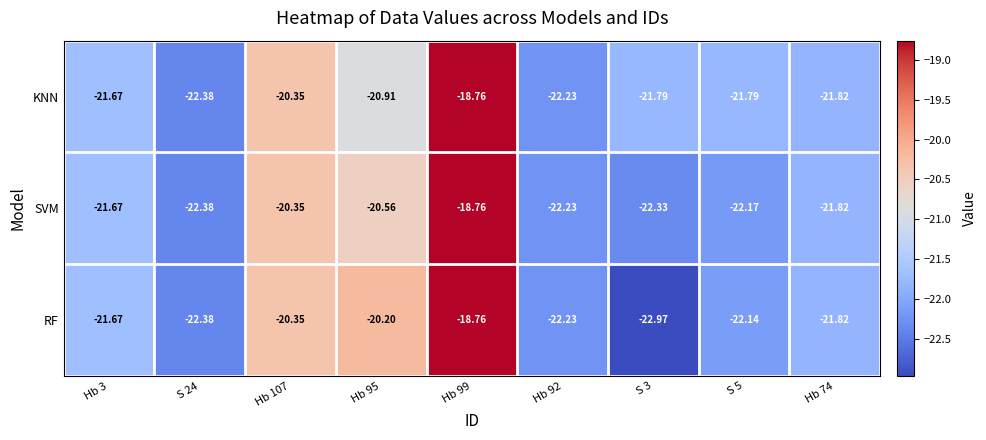

Between Hb 3 and S 5, which series saw the biggest shift?

SVM